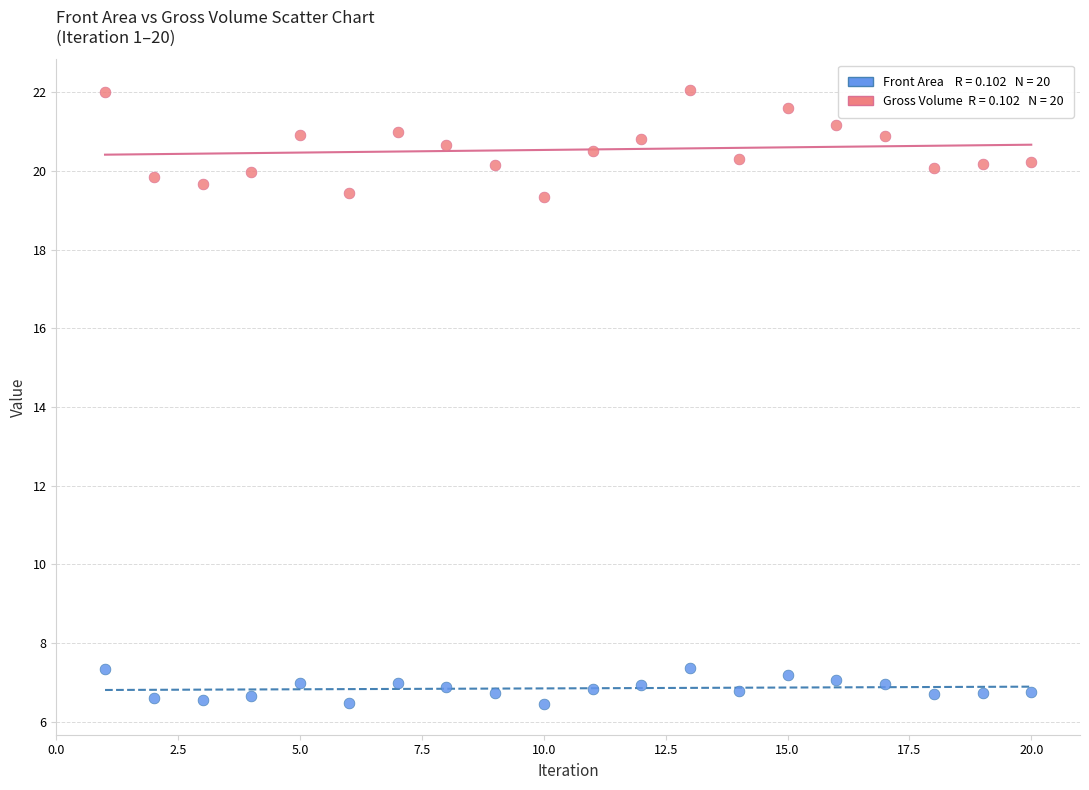

Across all data points, what is the range of X values (max minus min)?

19.0